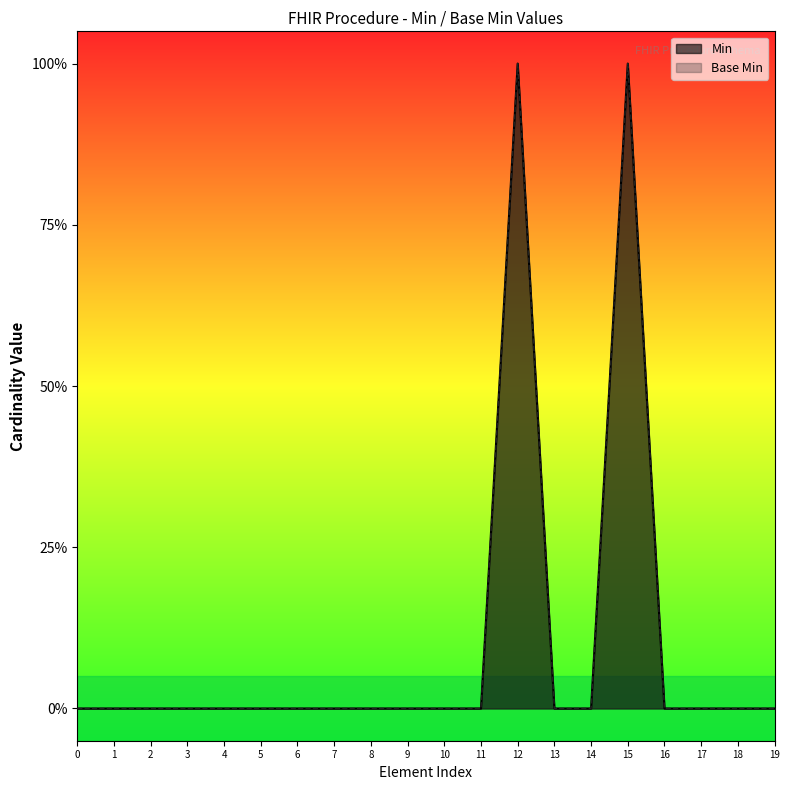

True or false: Min has a value of 0 at 9.

False